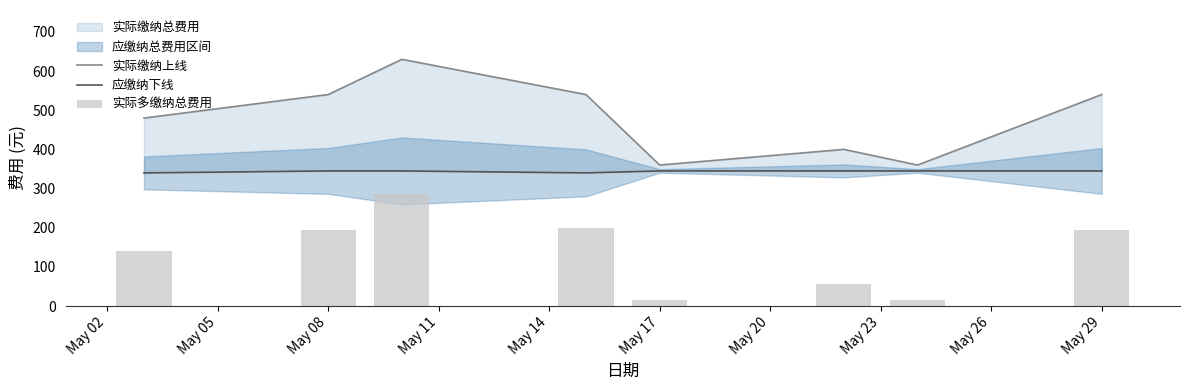

What is the smallest value displayed?

15